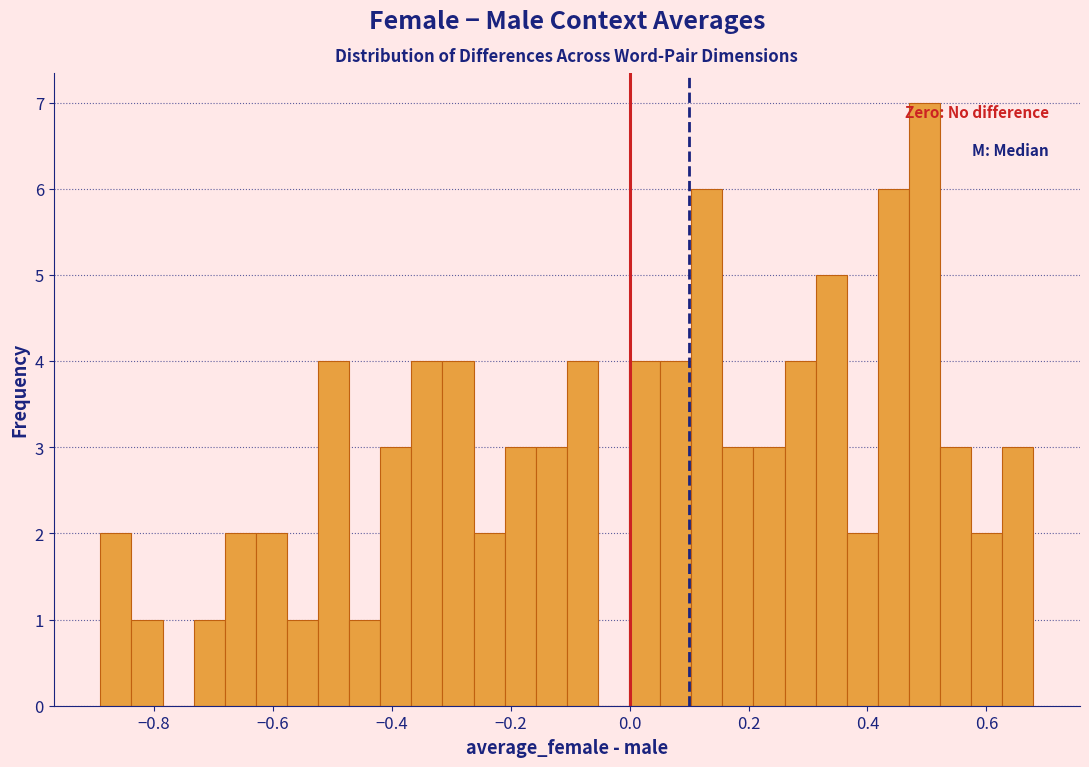

Around what value on the x-axis is the tallest bar? Give the approximate position of its centre, as read against the axis.

0.50